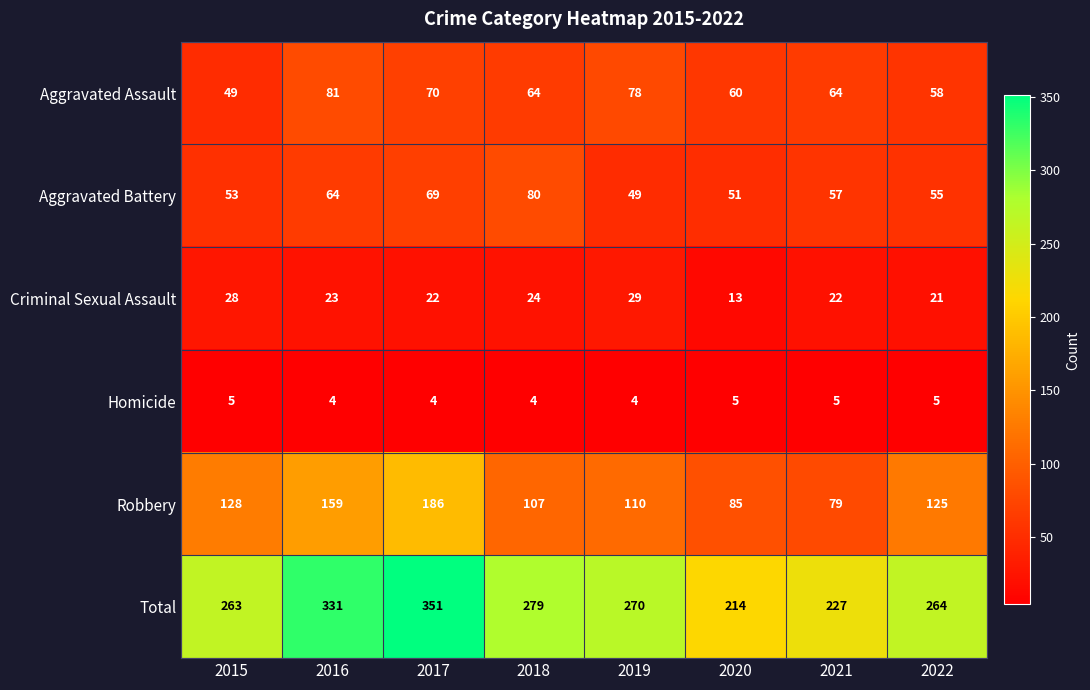

The Total series shows 332 at 2021. True or false?

False